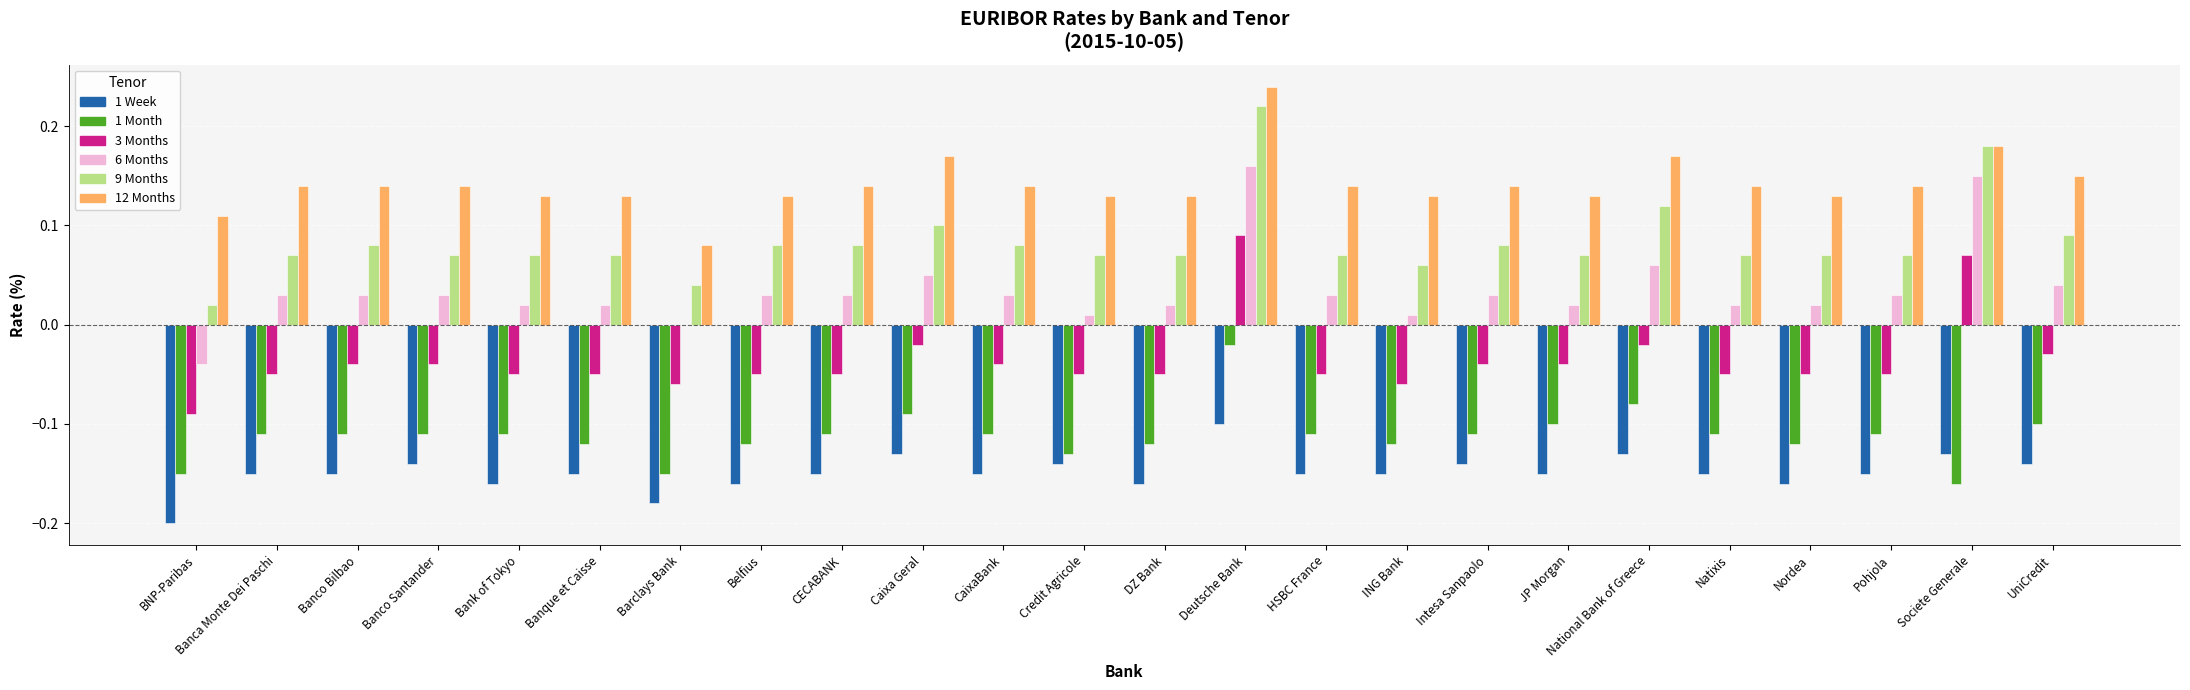

Is it true that 1 Week equals -0.1 at Intesa Sanpaolo?

True